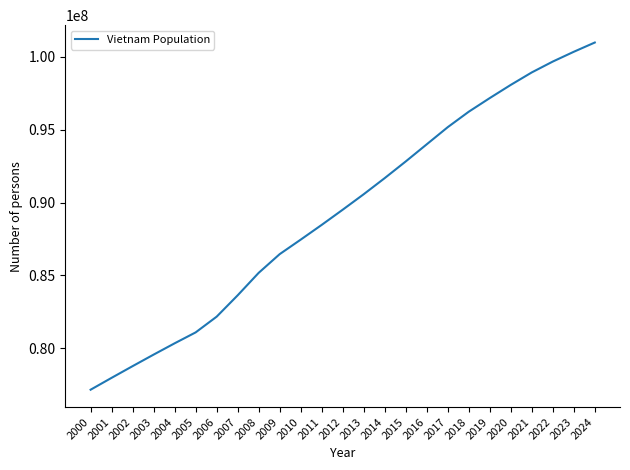

The value at 2007 is 19472193. True or false?

False